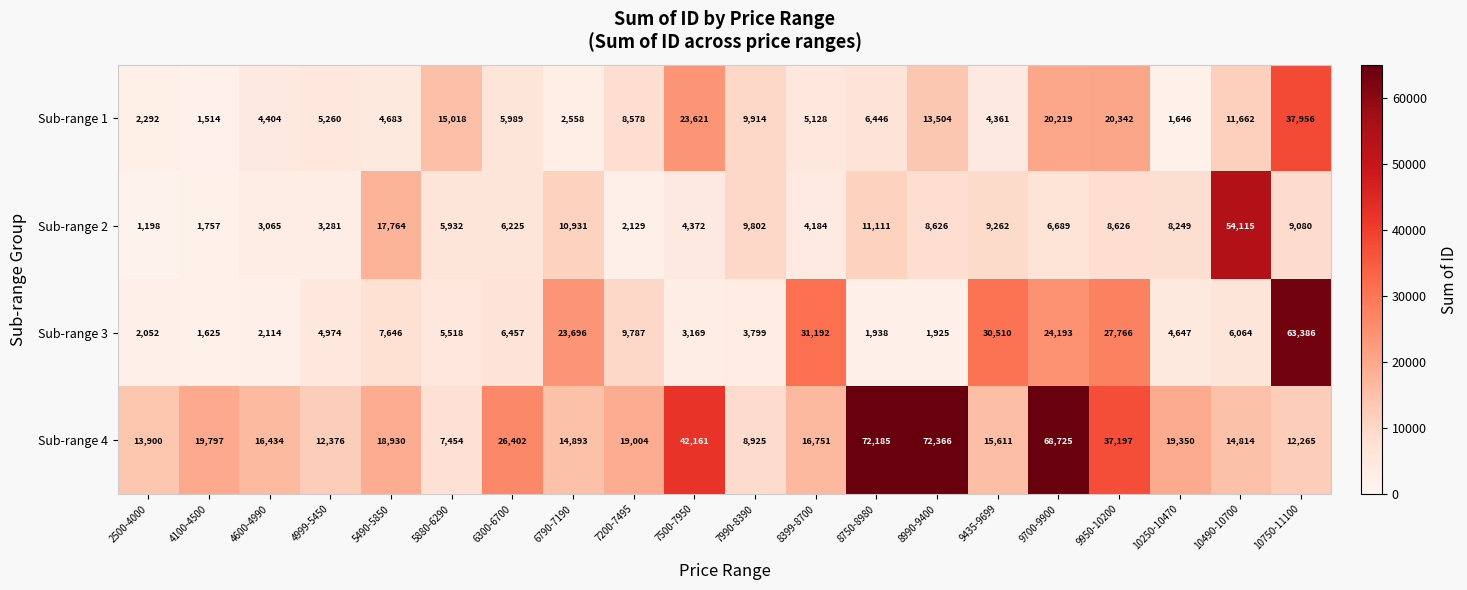

What is the sum of the Sub-range 3 values at 6790-7190 and 8990-9400?

25621